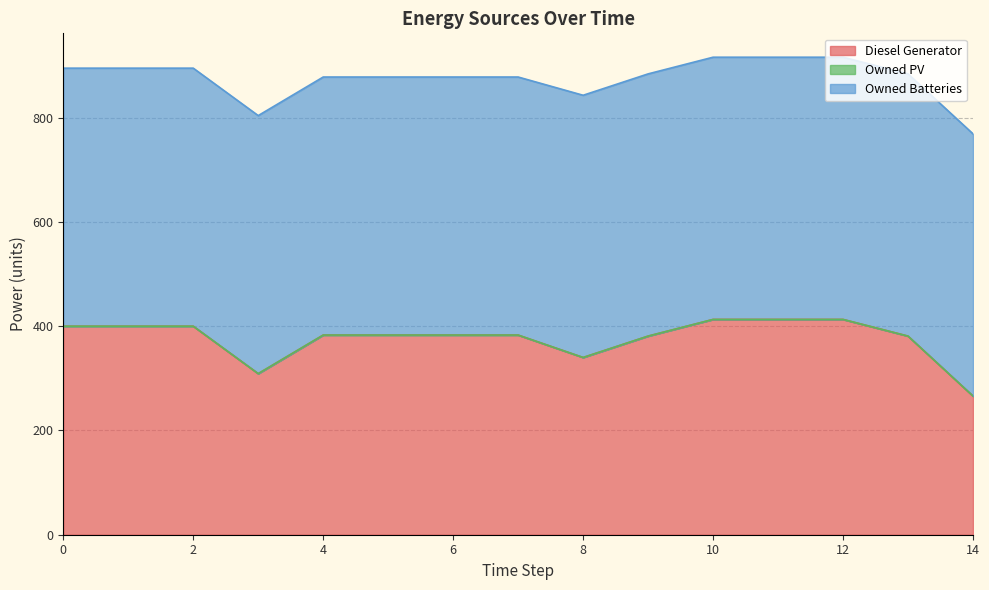

Does the chart have visible grid lines?

Yes